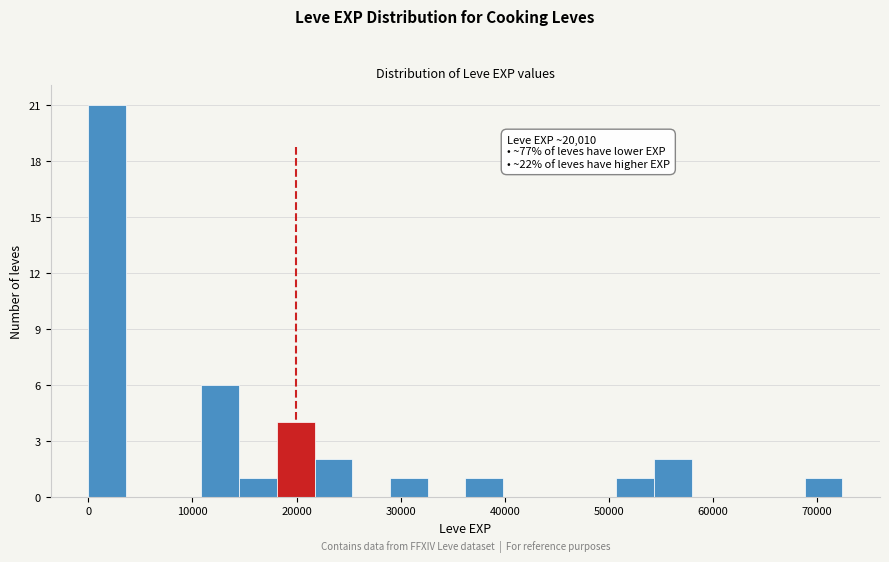

Around what value on the x-axis is the tallest bar? Give the approximate position of its centre, as read against the axis.

2000